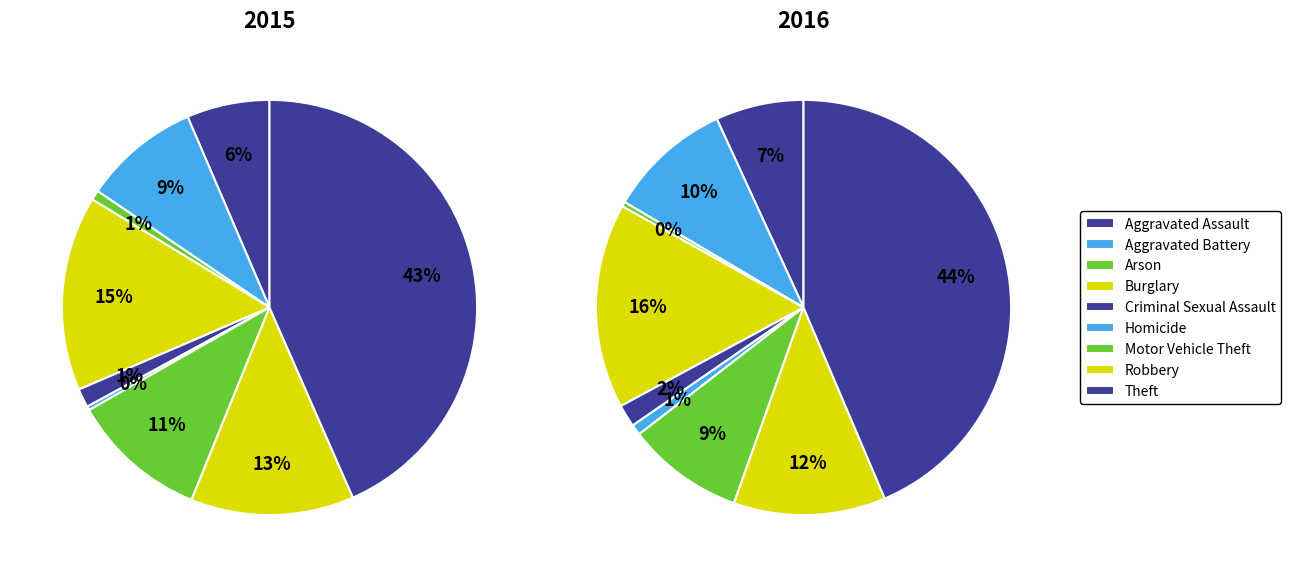

To the nearest percent, what is the combined percentage of Aggravated Assault and Robbery?

19%